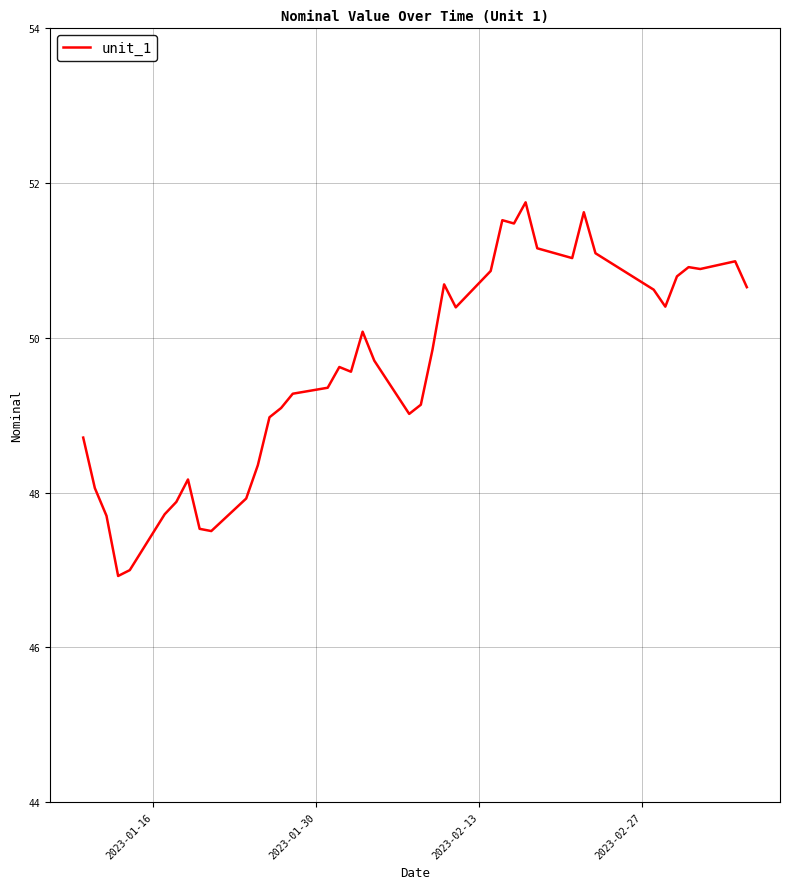

What is the minimum value shown in the chart?

46.9